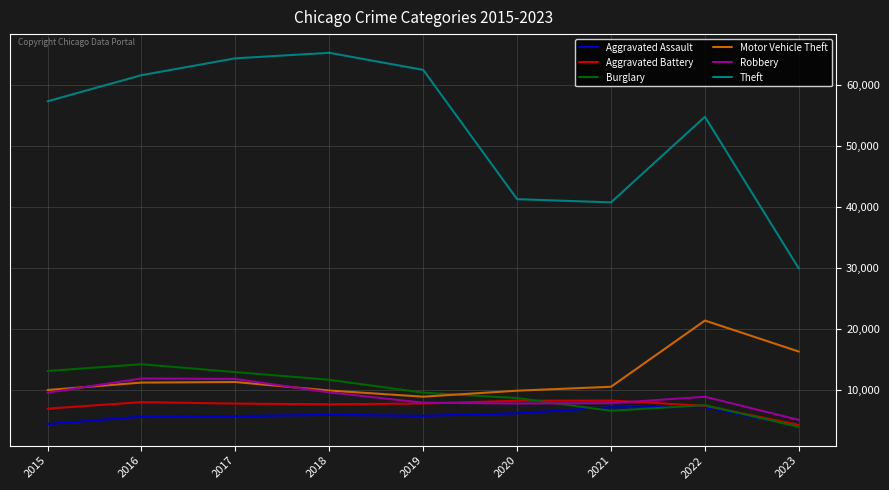

What is the spread (max minus min) of values at 2020?

35057